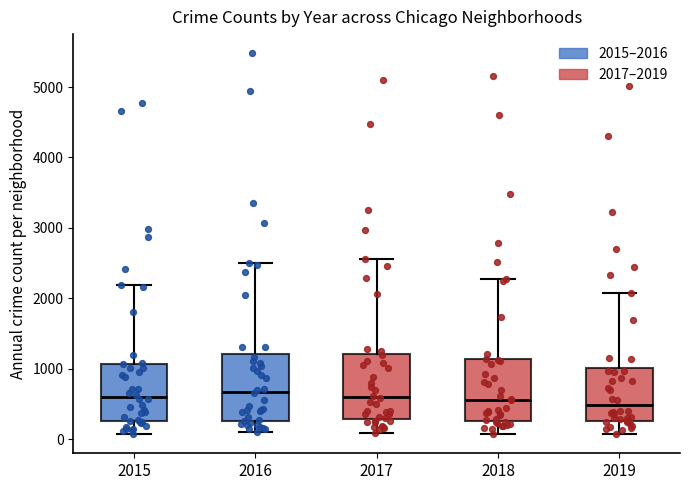

Where does the lower whisker of the box at x = 2015 end on the y-axis? The values are not printed on the chart, so give them approximately, as read against the axis.

100